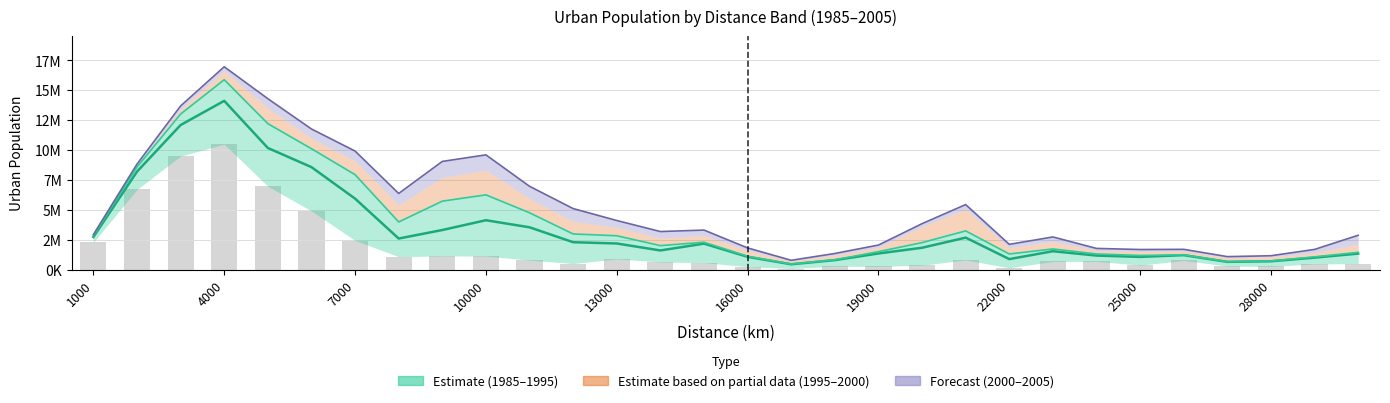

At which label does 2000_U reach its minimum?

17000